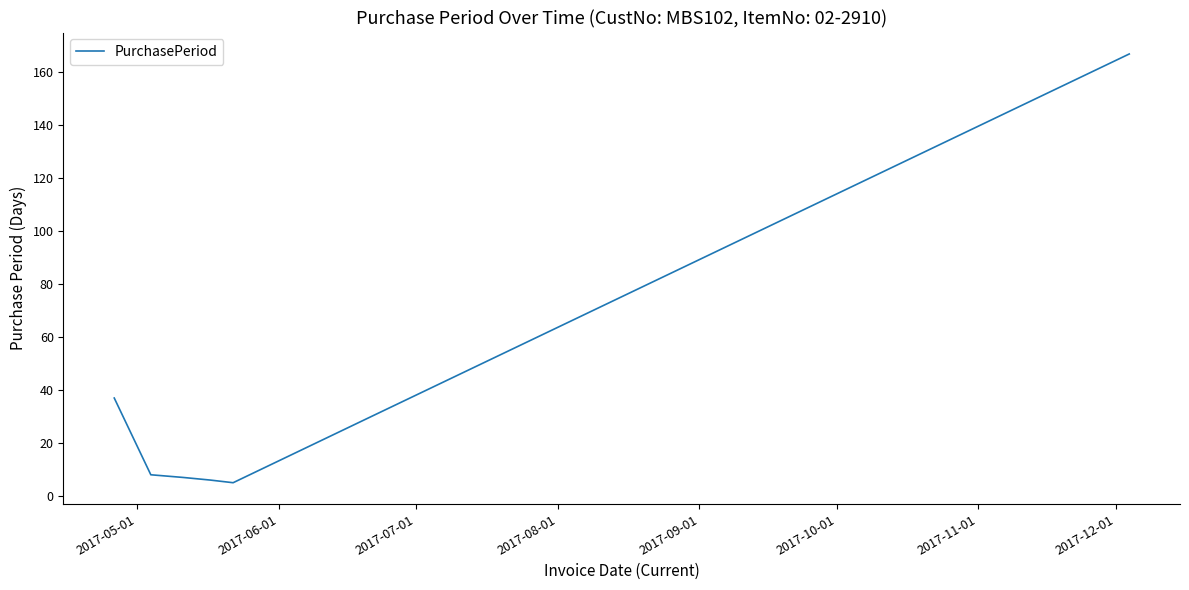

What is the difference between the maximum and minimum values?

162